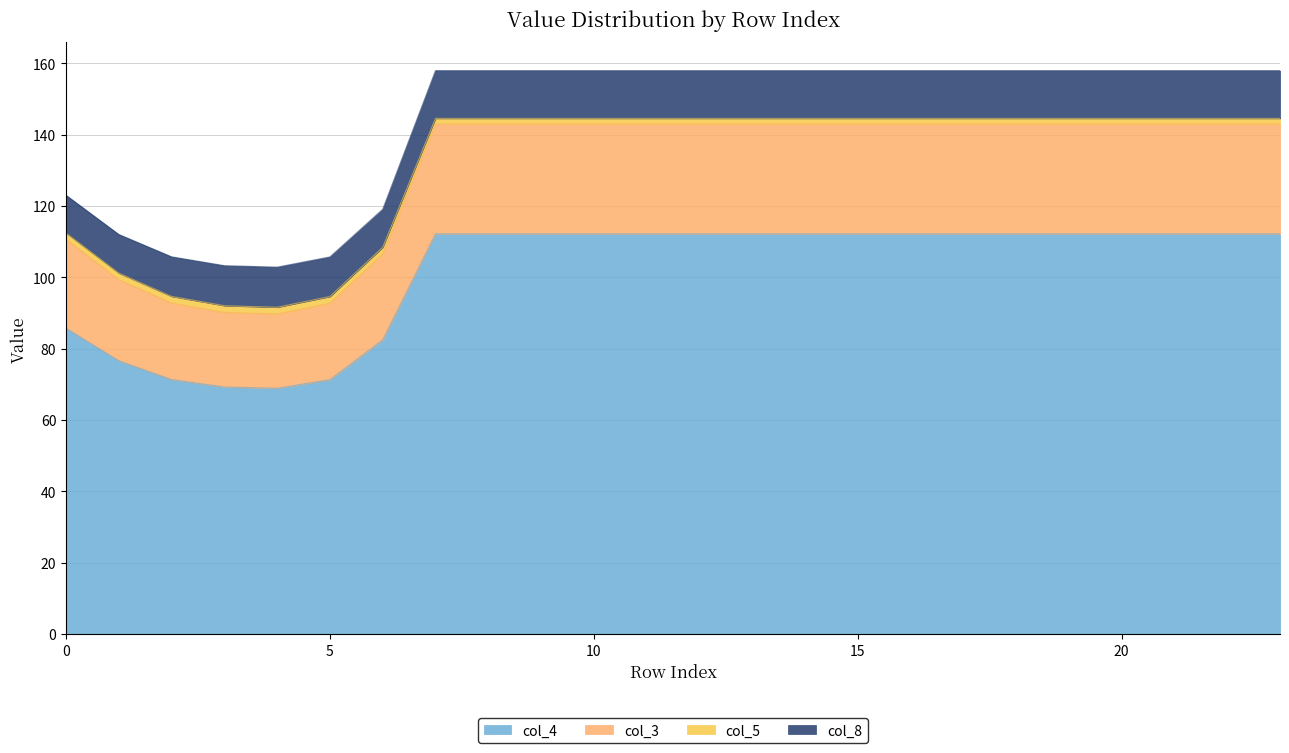

At which category does col_5 reach its first local valley?

4